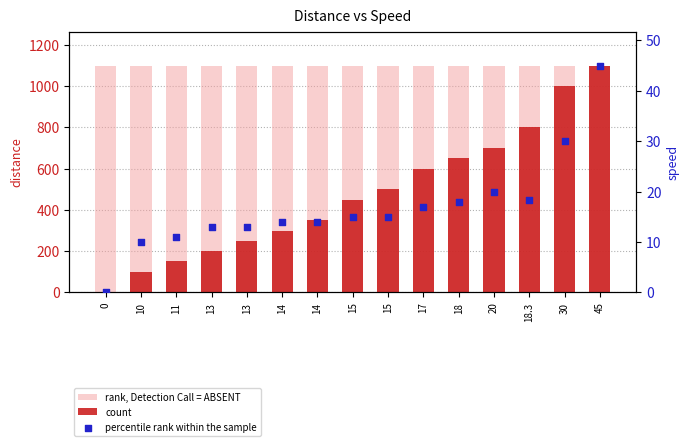

What is the total value across all series at 15?

1565.0